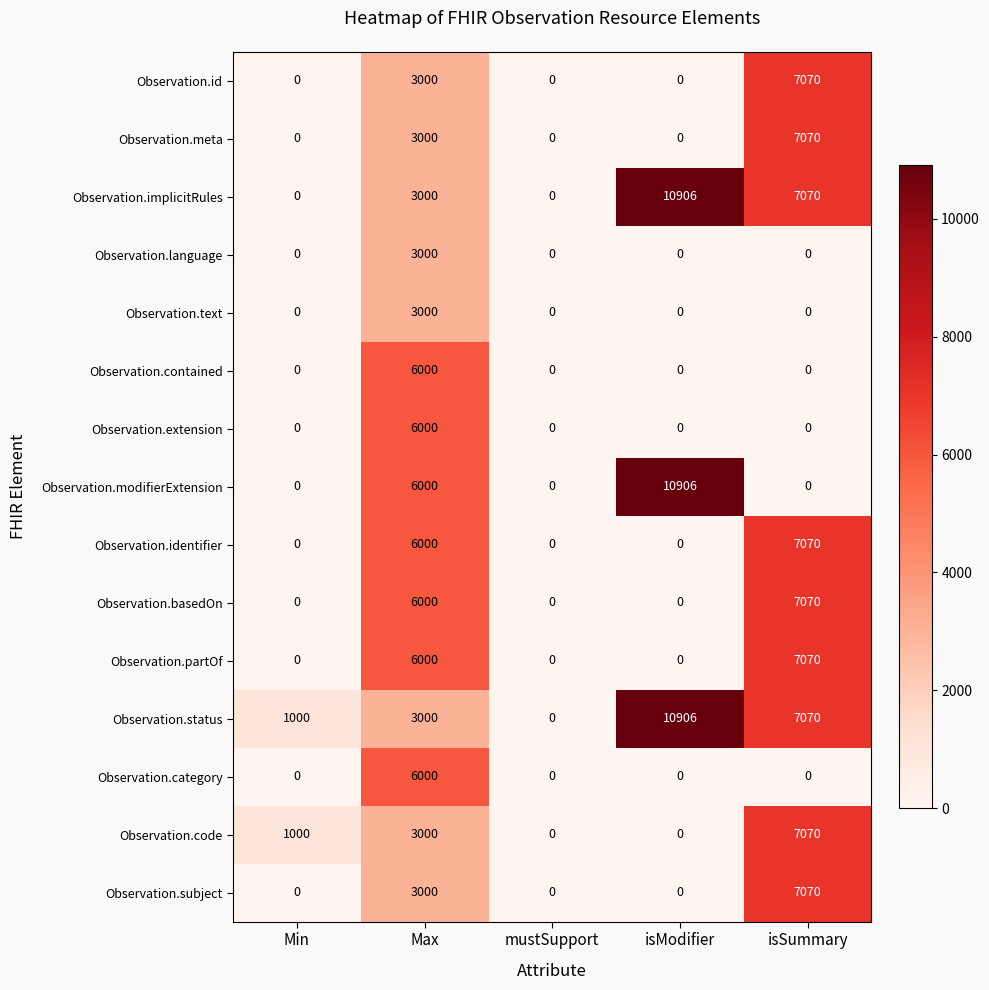

Which series has the largest total across all categories?

Observation.status